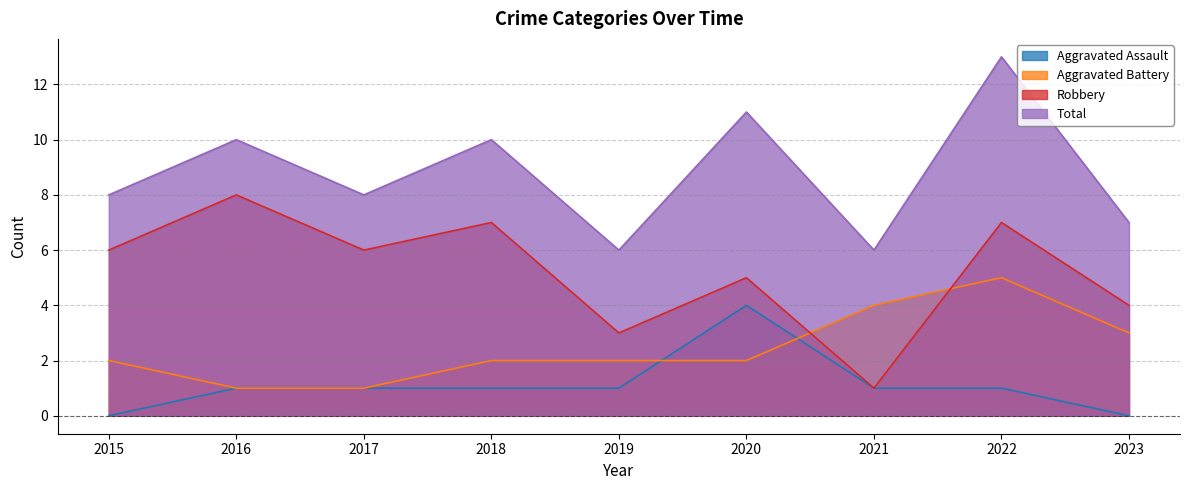

What is the difference between the maximum and minimum values in the Total series?

7